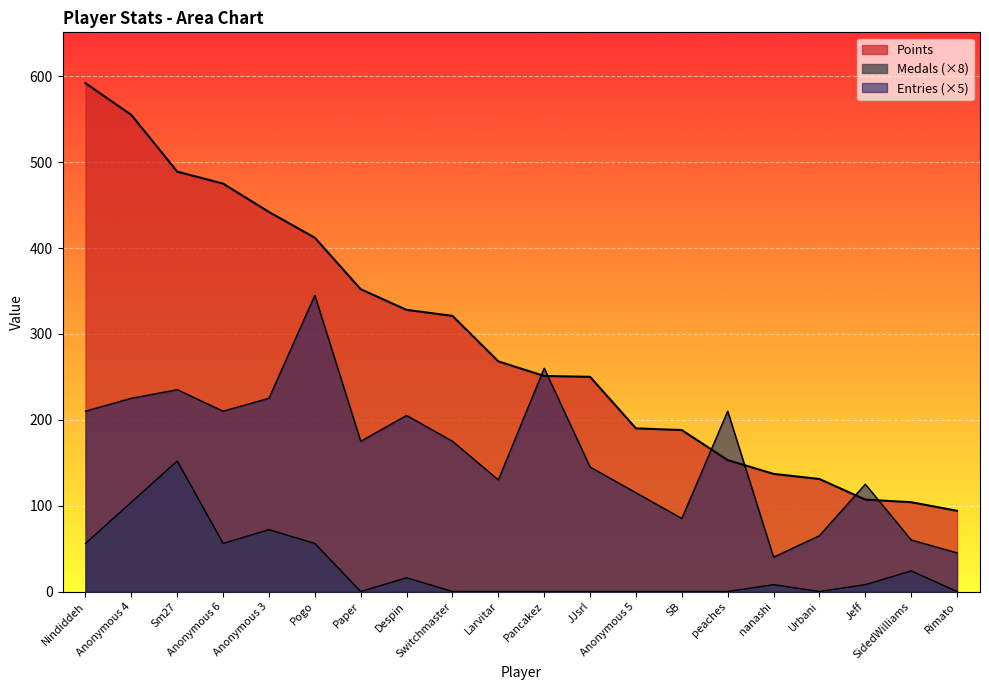

Does the chart display data point markers on the line(s)?

No